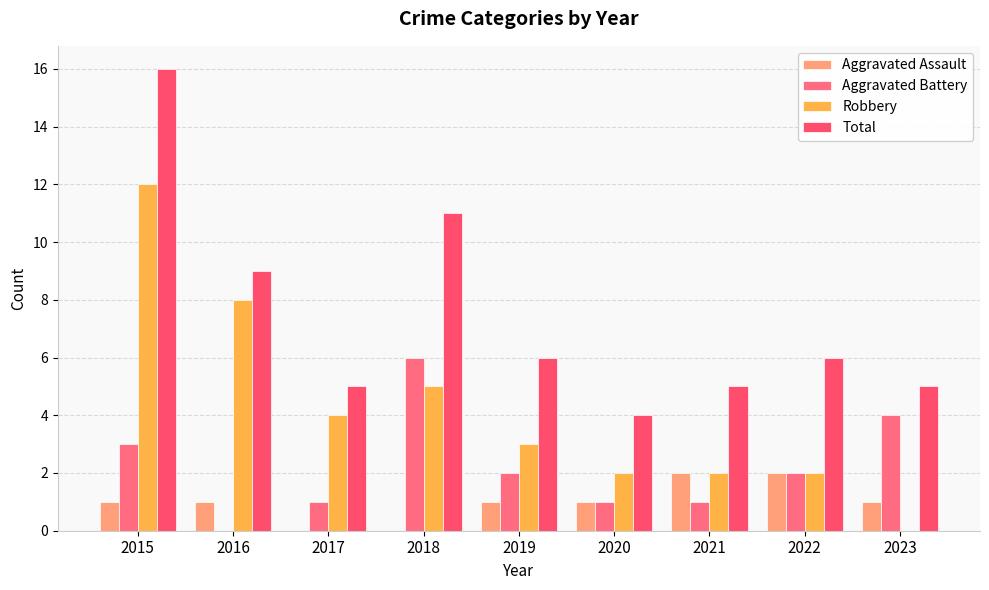

What is the sum of all Aggravated Battery values?

20